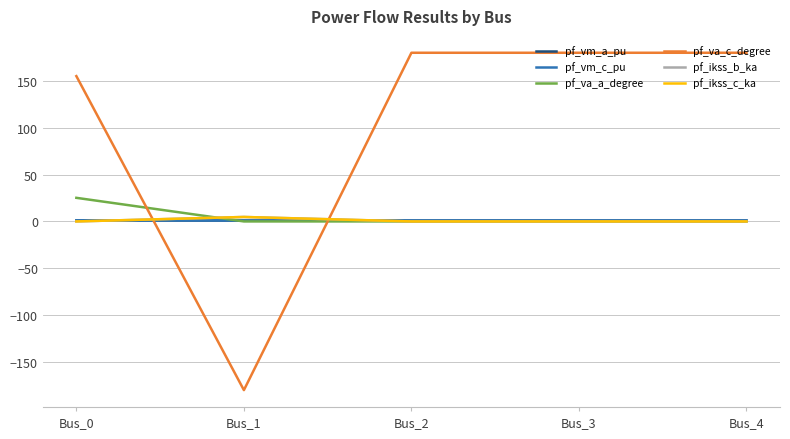

At Bus_4, list the series in order from smallest to largest.

pf_ikss_b_ka, pf_ikss_c_ka, pf_va_a_degree, pf_vm_a_pu, pf_vm_c_pu, pf_va_c_degree